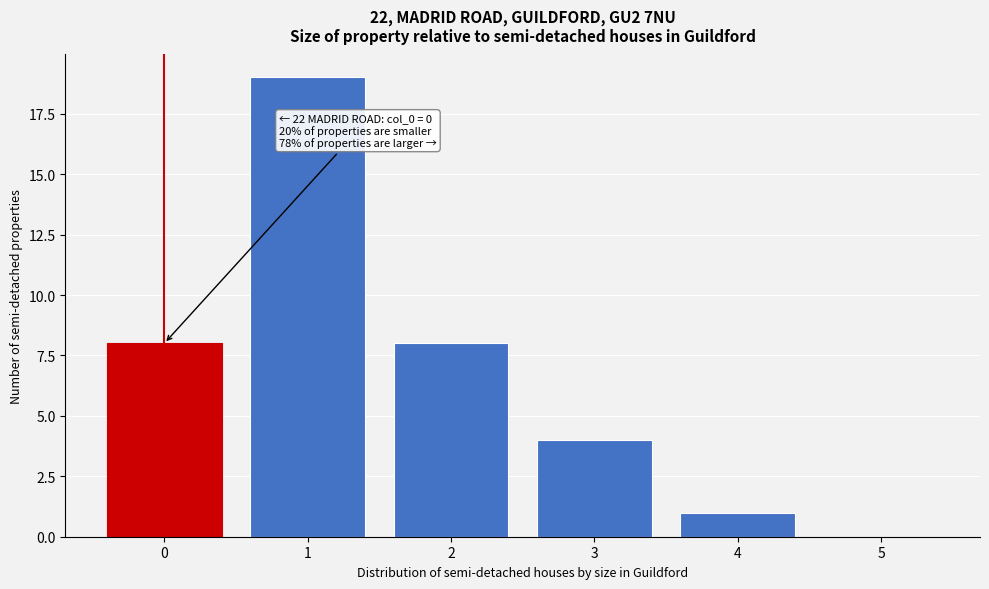

Reading left to right, transcribe all the data shown in this chart.

0=8	1=19	2=8	3=4	4=1	5=0